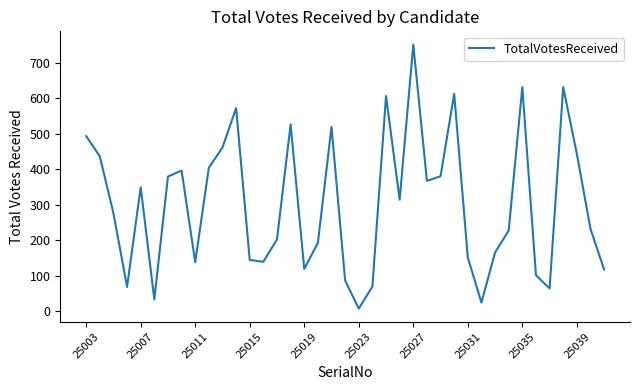

What is the greatest value displayed?

751